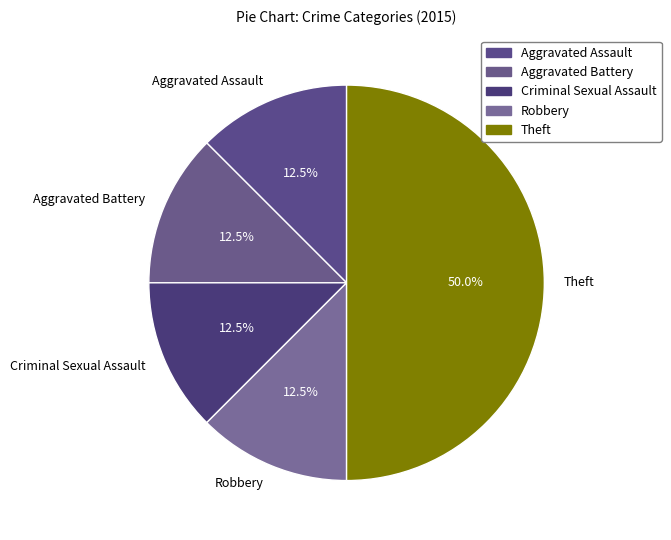

Which slice is the largest?

Theft